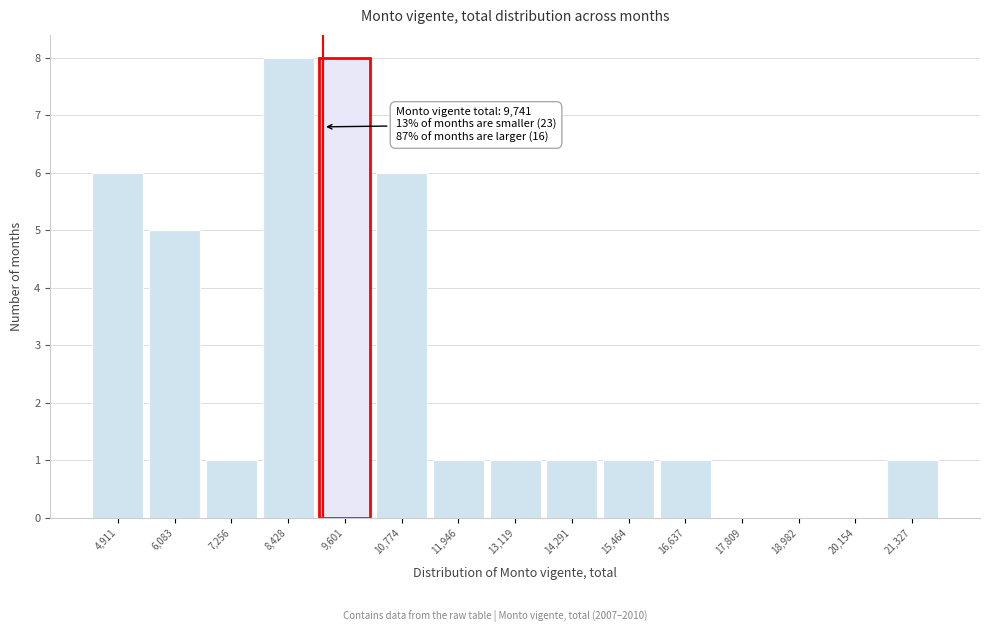

Reading left to right, what are all the values shown in this chart?

4,911=6	6,083=5	7,256=1	8,428=8	9,601=8	10,774=6	11,946=1	13,119=1	14,291=1	15,464=1	16,637=1	17,809=0	18,982=0	20,154=0	21,327=1